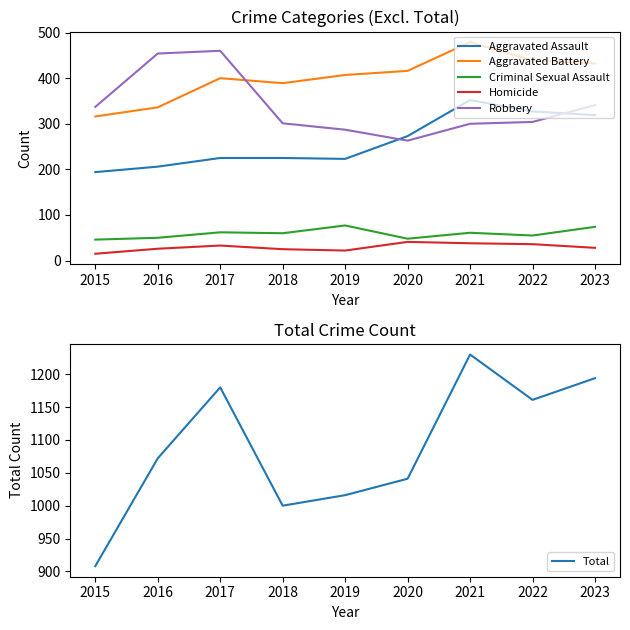

Is the value of Aggravated Battery at 2021 greater than the value of Robbery at 2017?

Yes